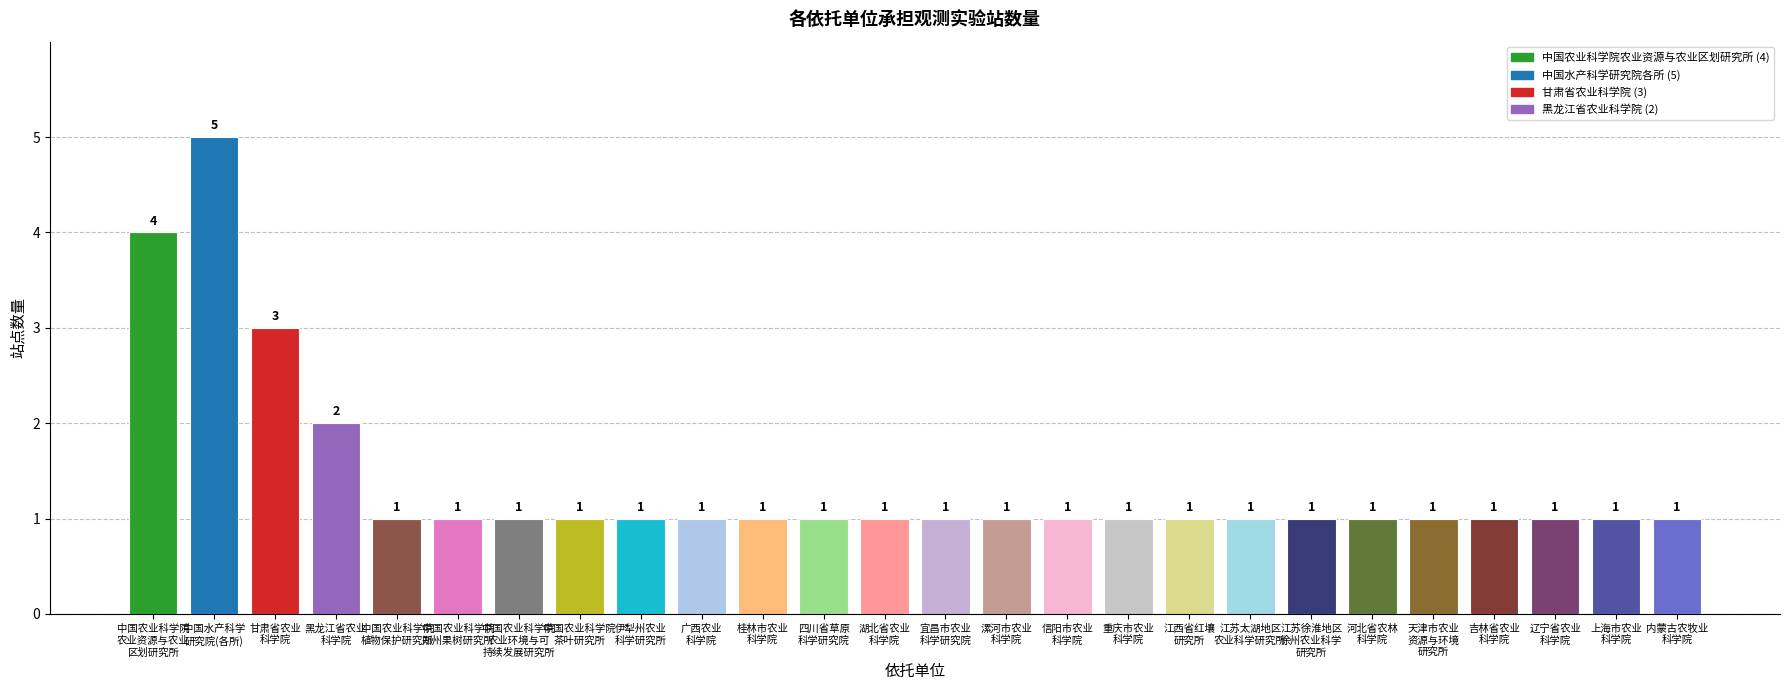

The chart shows a value of 0 at 辽宁省农业
科学院. True or false?

False